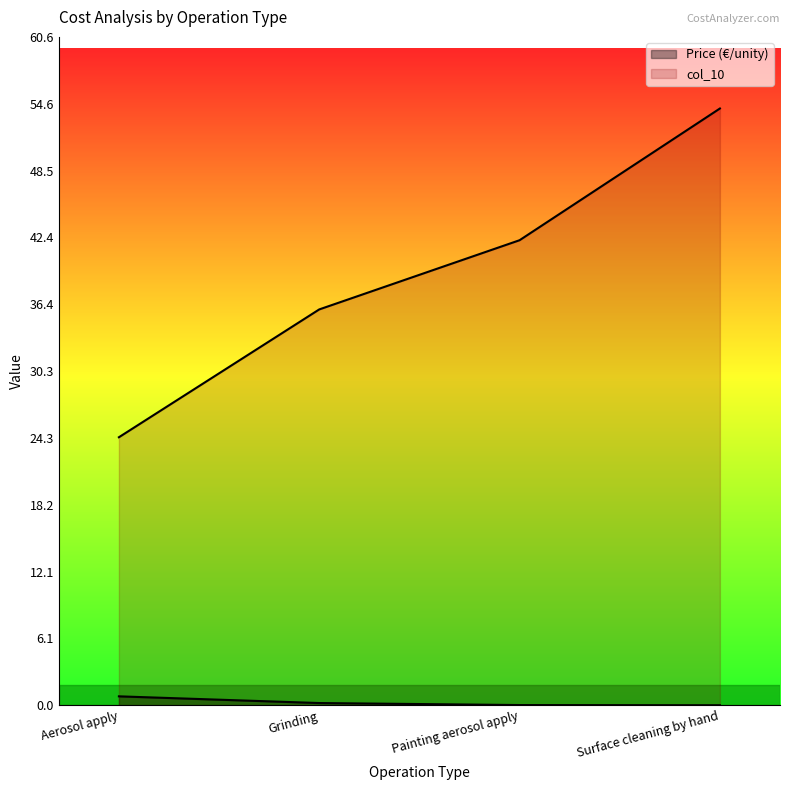

What is the difference between the col_10 values at Grinding and Surface cleaning by hand?

18.2